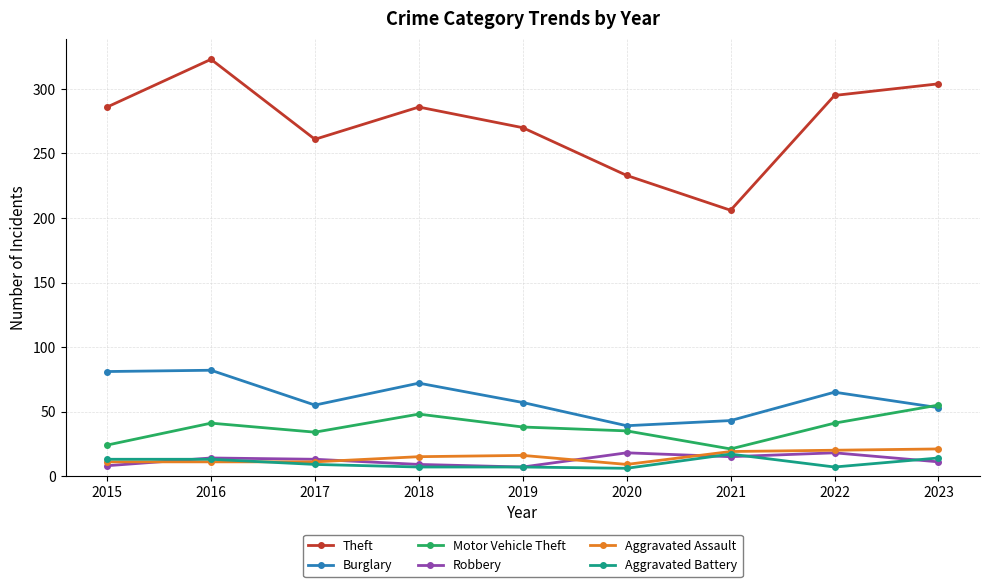

True or false: Aggravated Battery and Theft intersect in this chart.

False